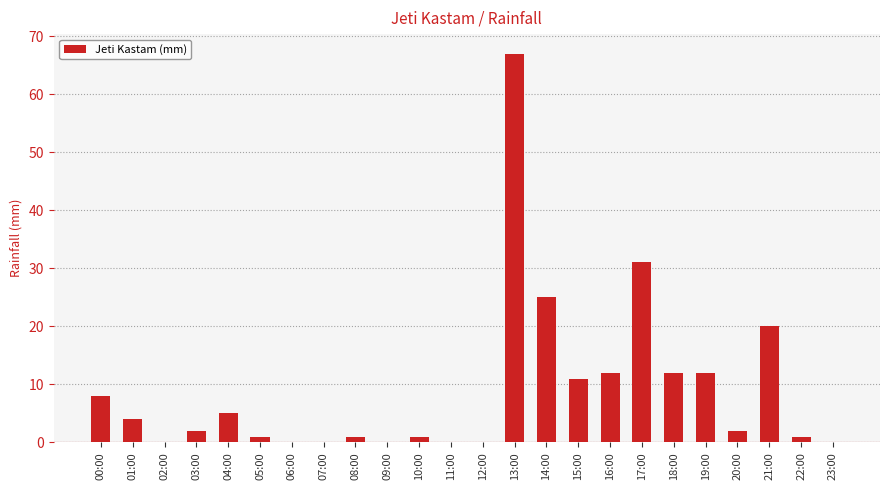

Is it true that the value at 14:00 is 25?

True